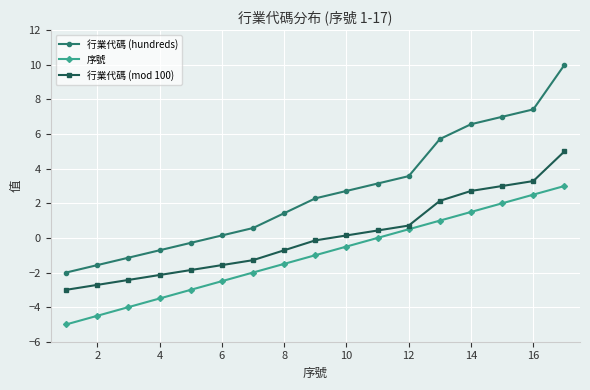

True or false: 行業代碼 (hundreds) and 行業代碼 (mod 100) cross at least once.

False